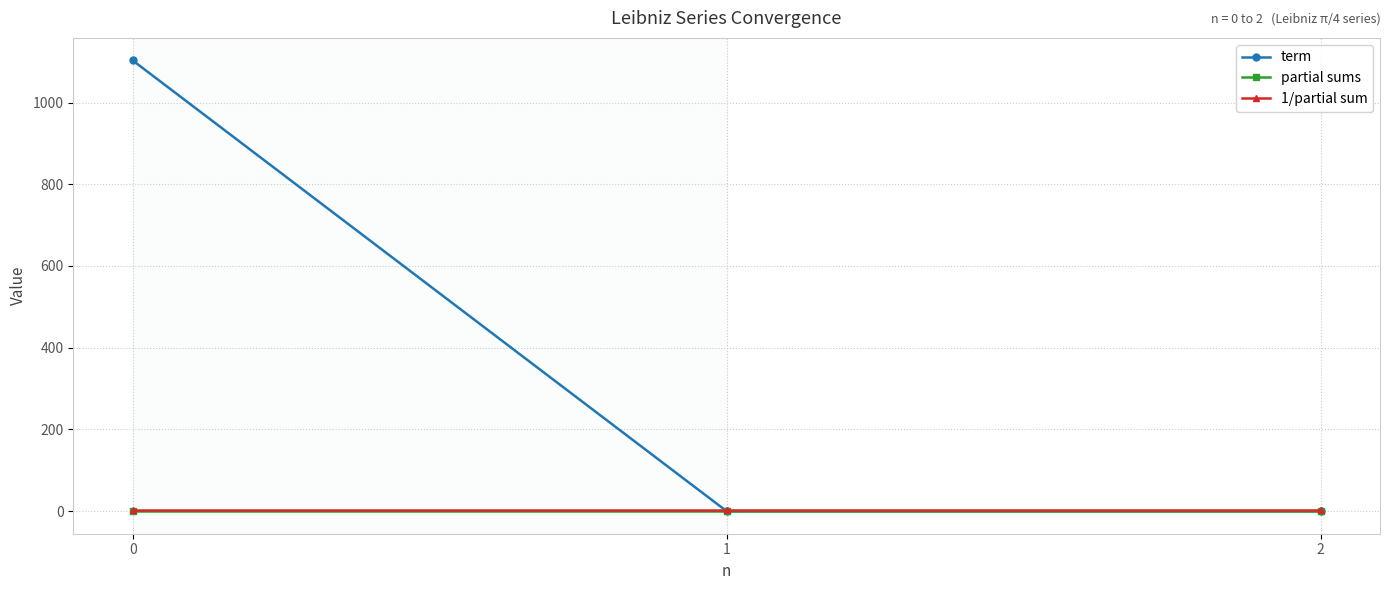

What is the maximum value shown in the chart?

1103.0